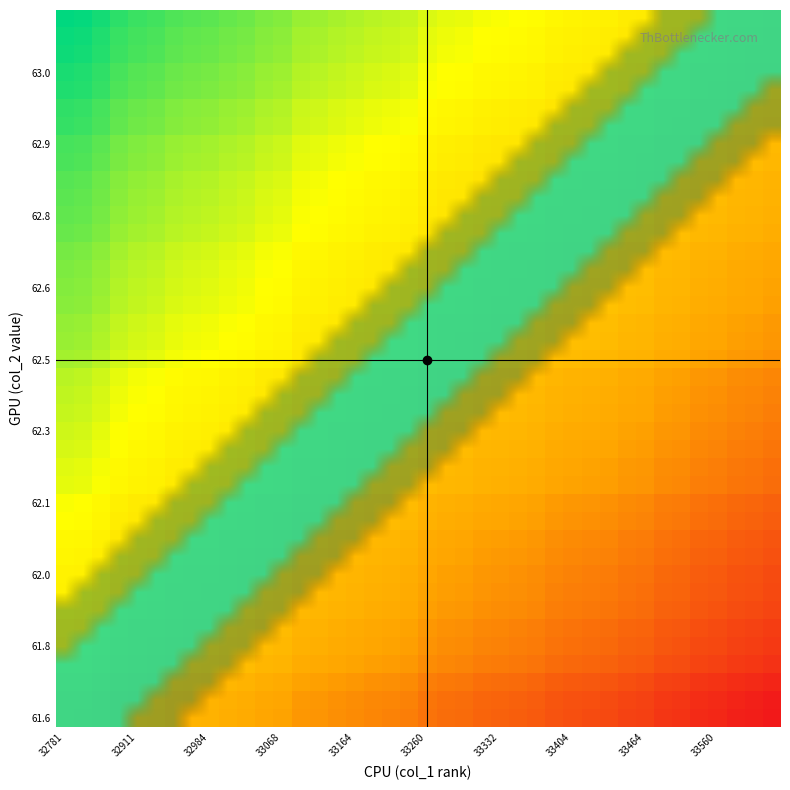

How many values in the col_1 series exceed 0?

22